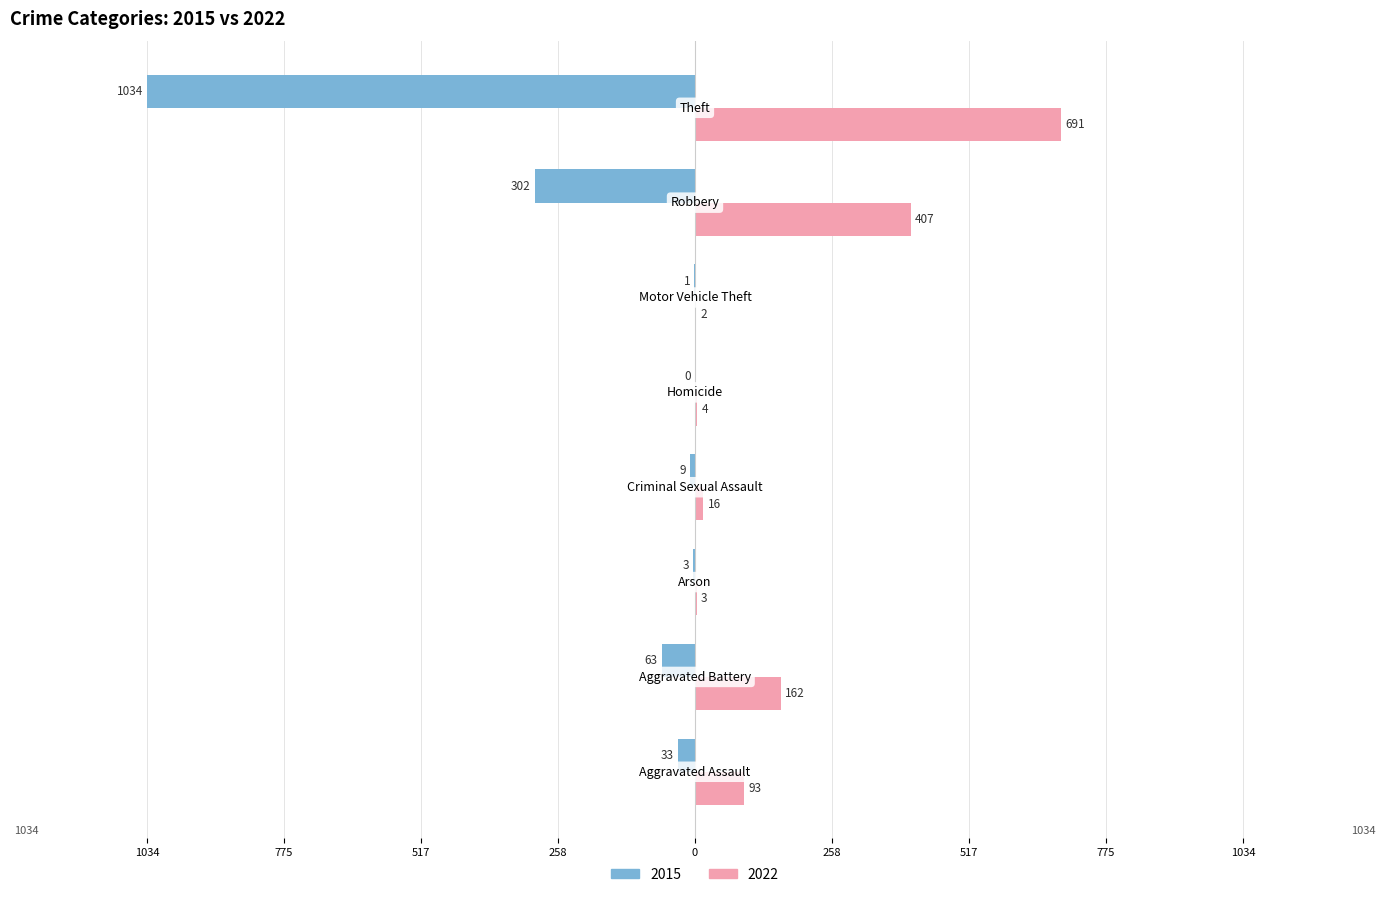

At which label does 2022 first exceed 93?

Aggravated Battery